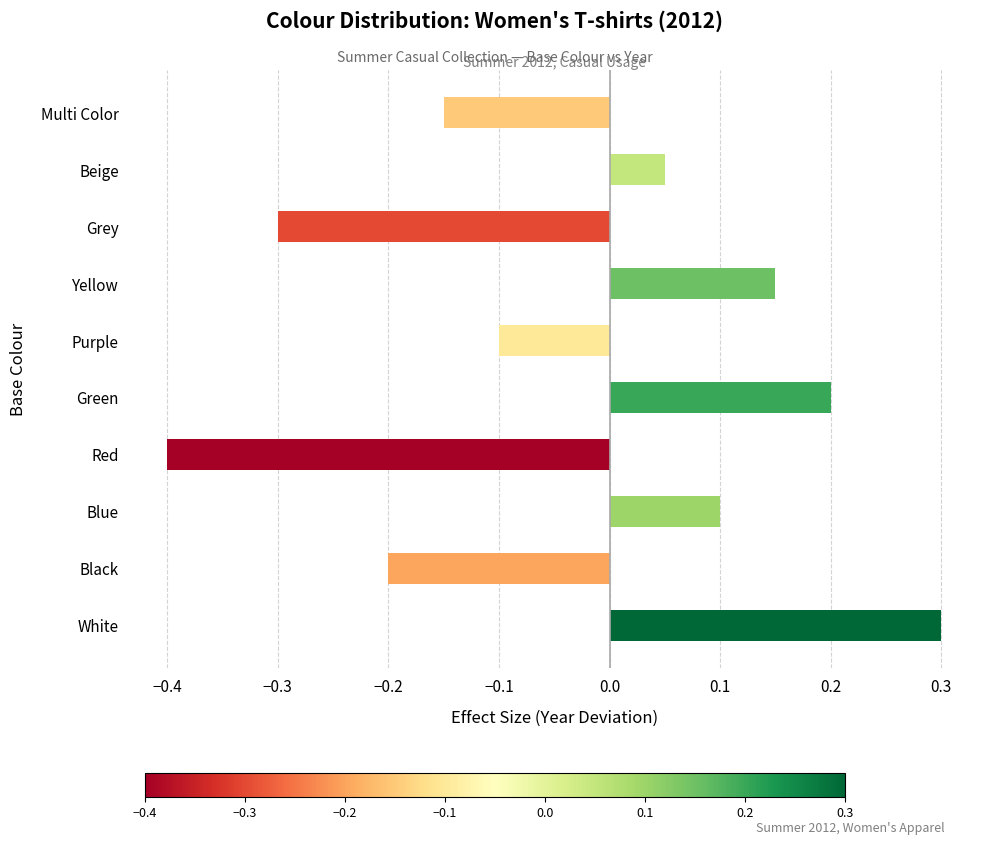

What is the difference between the maximum and minimum values?

0.7